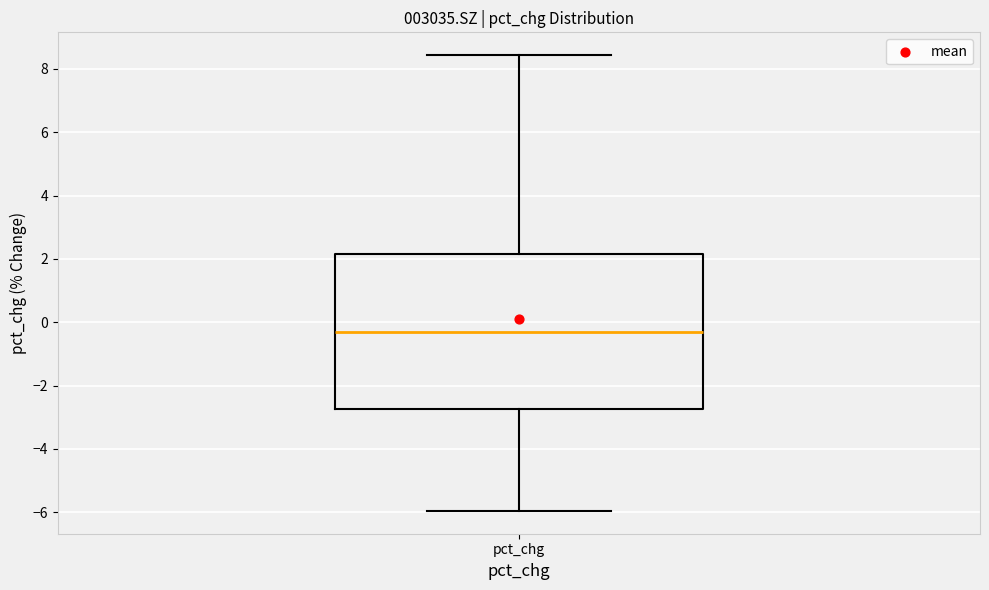

Read this box plot against the y-axis: the position of the median line, the range covered by the box, and the ends of both whiskers. The values are not printed on the chart, so give them approximately, as read against the axis.

median -0.4, box -2.8 to 2.2, whiskers -6.0 to 8.4